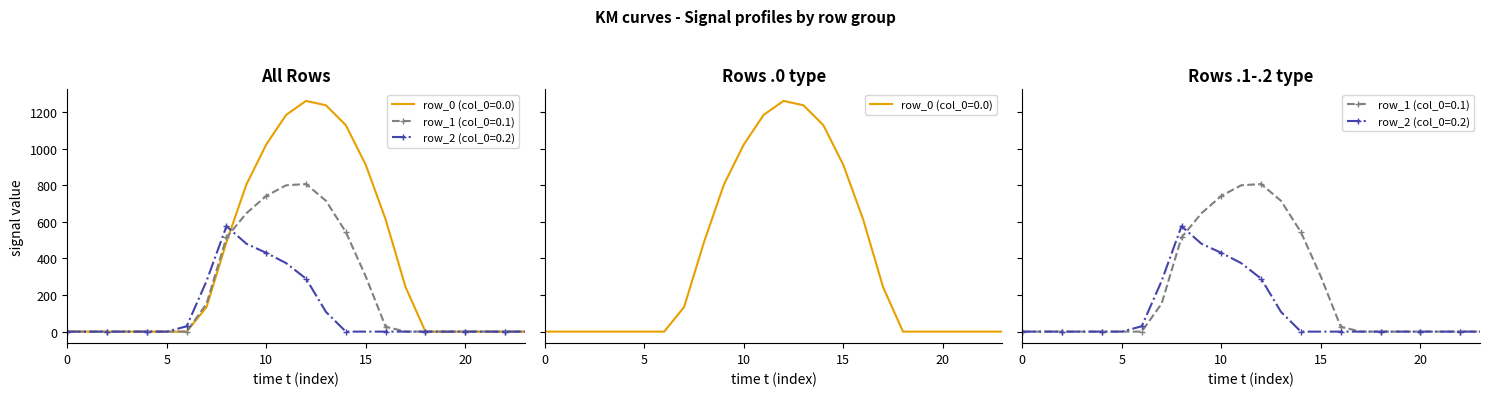

What is the value of the row_0 (col_0=0.0) point at the 13th from the left?

1261.6